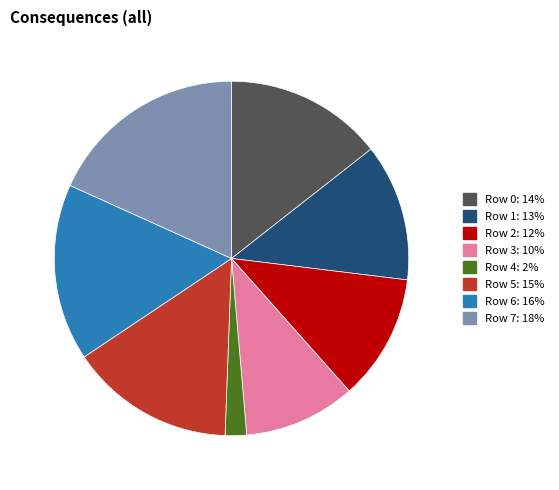

Between Row 7 and Row 0, which is larger?

Row 7